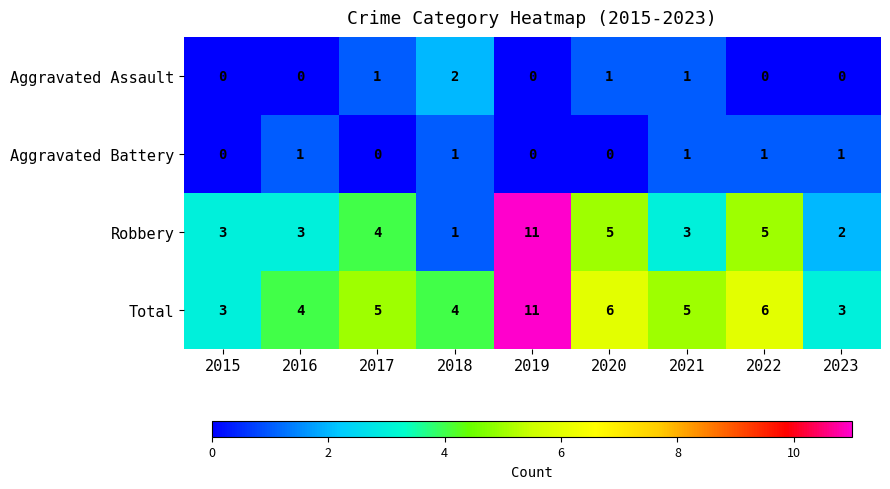

Which category has the highest value in the Aggravated Assault series?

2018